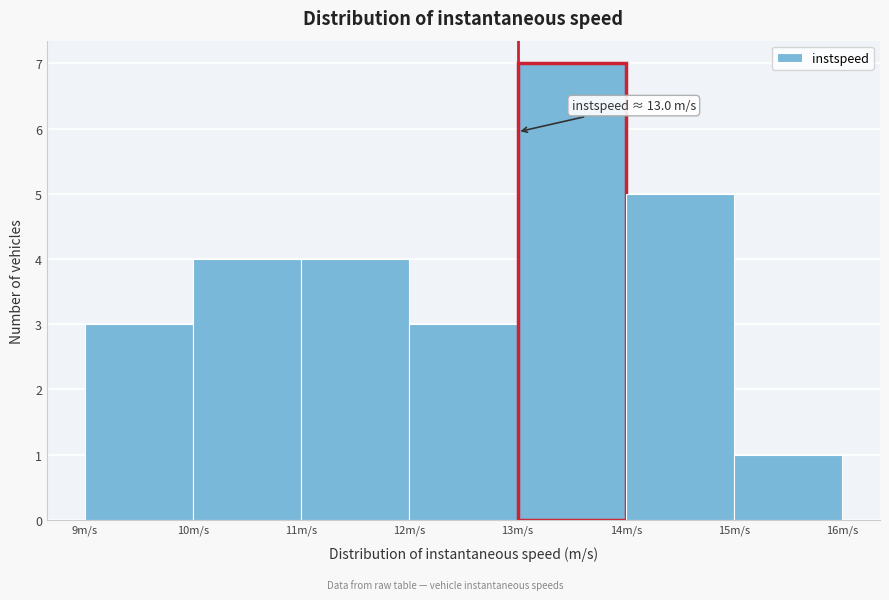

Over which range of the x-axis is the bar tallest?

13 to 14